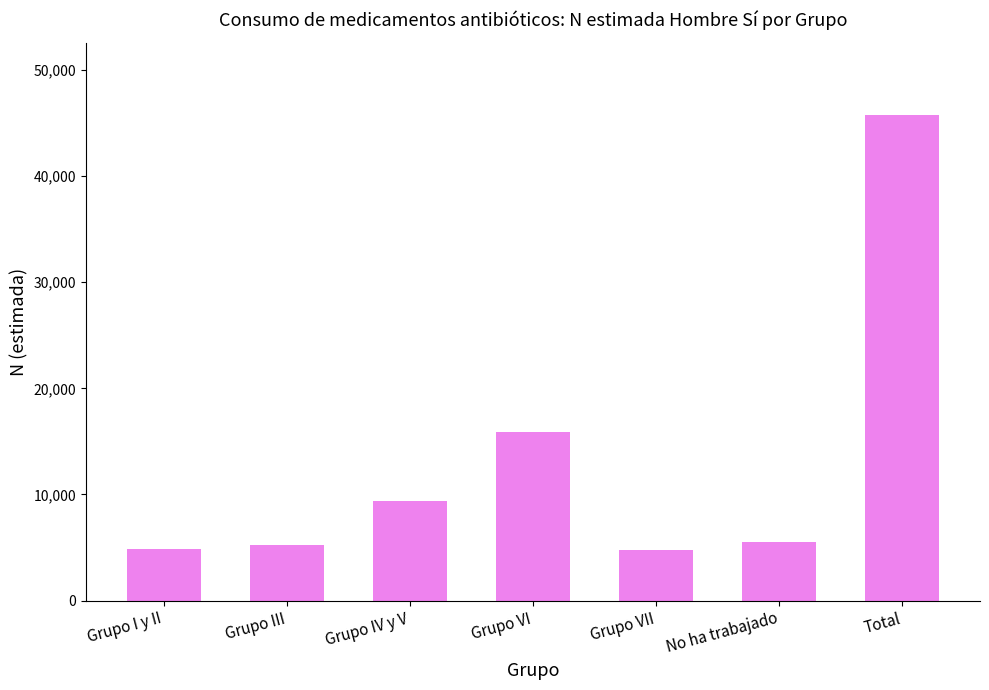

Approximately how many times larger is the value at Grupo I y II compared to Grupo IV y V?

0.5